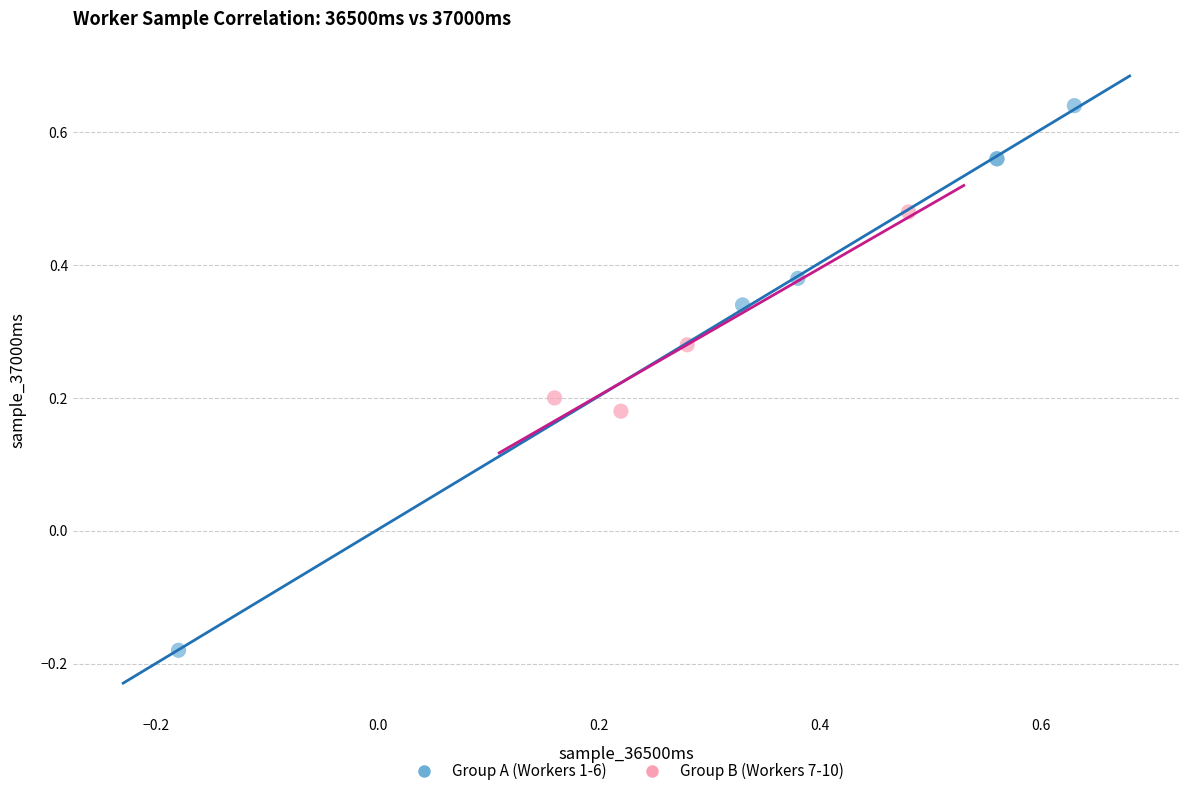

Which series has the largest Y range (max minus min)?

Group A (Workers 1-6)